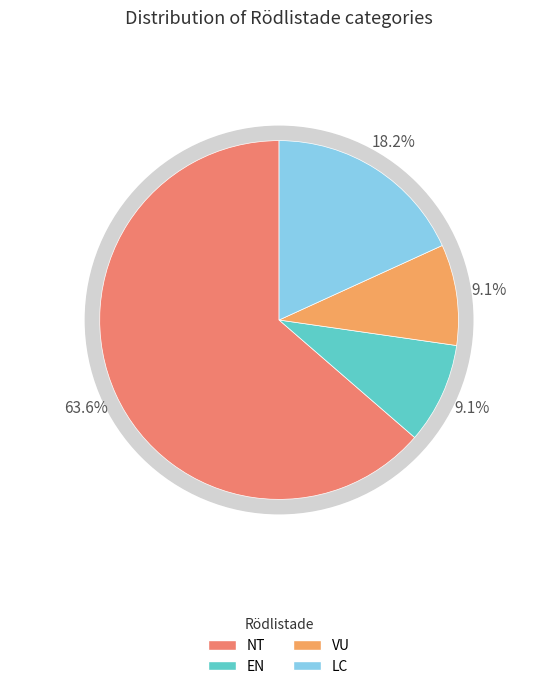

What is the ratio of the value at EN to the value at NT?

0.1